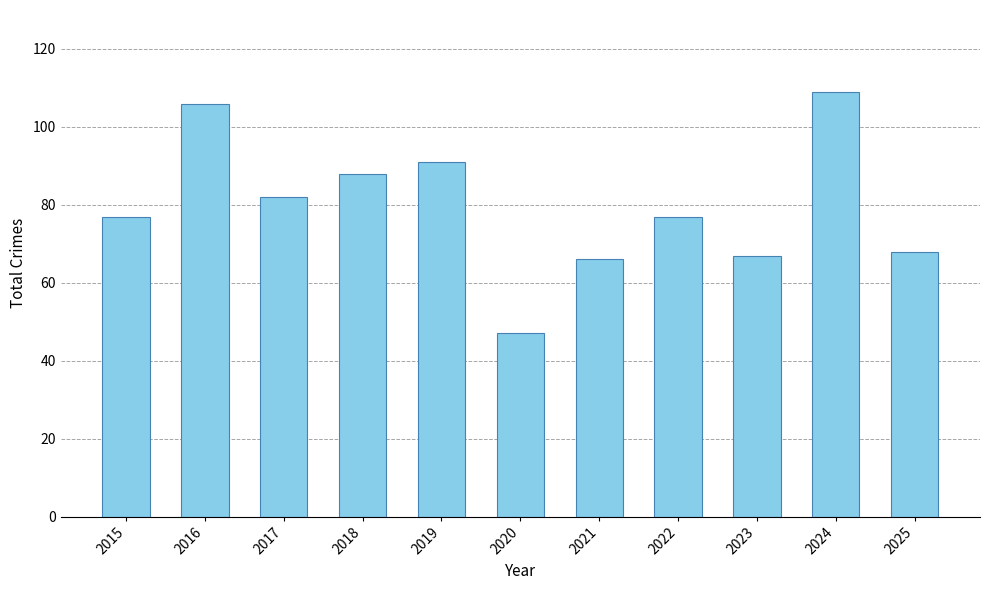

Approximately how many times larger is the value at 2019 compared to 2018?

1.0